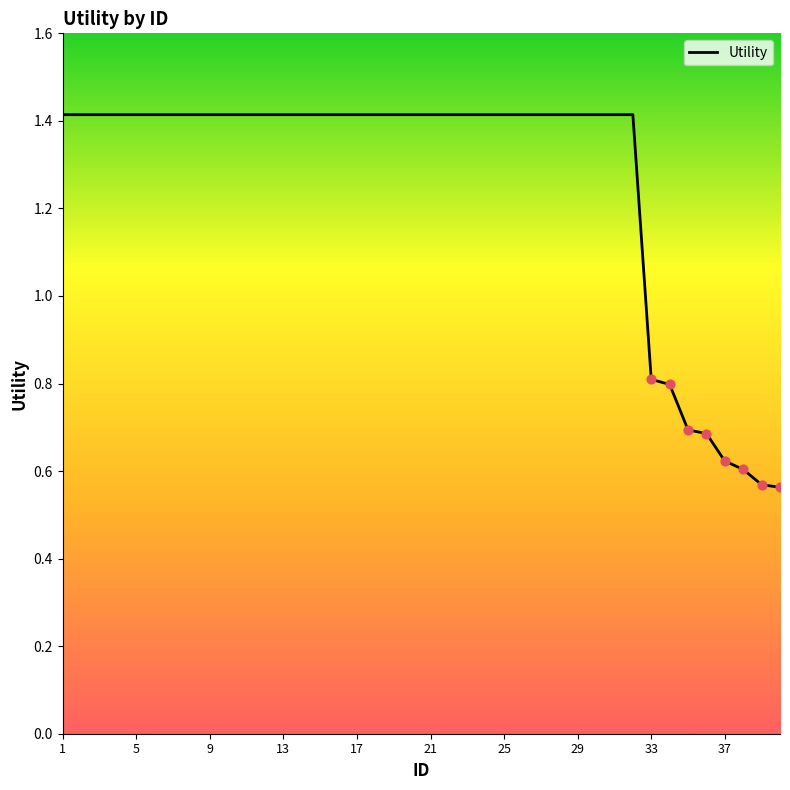

What is the difference between the maximum and minimum values?

0.9